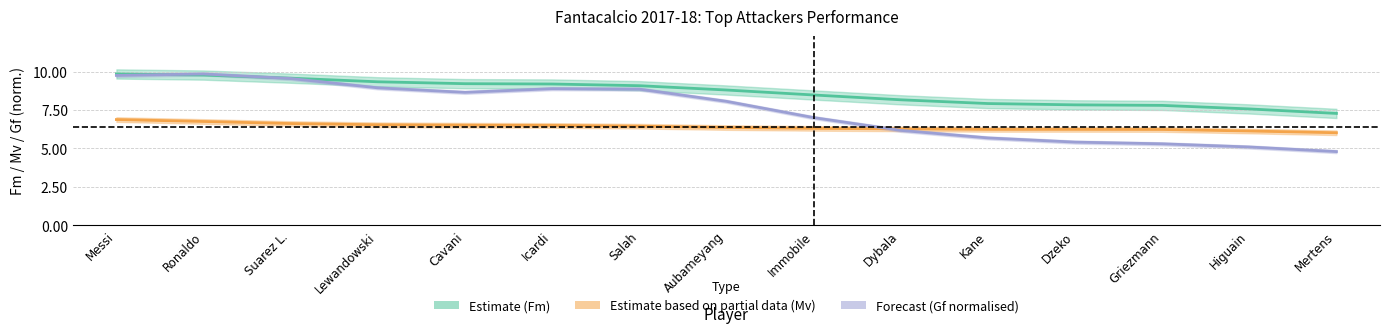

True or false: Estimate (Fm) has more than 0 interior local peaks.

False